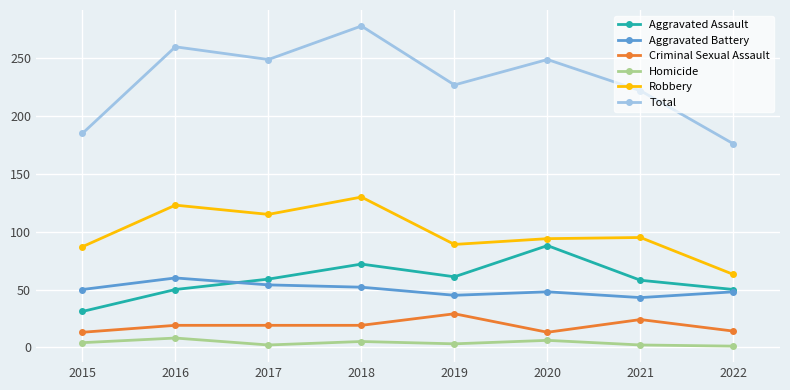

True or false: Criminal Sexual Assault has a value of 29 at 2017.

False